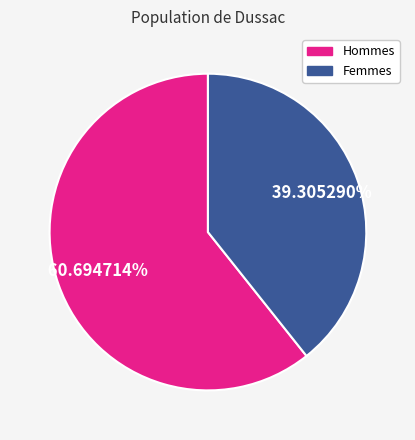

Does any single category account for the majority?

Yes